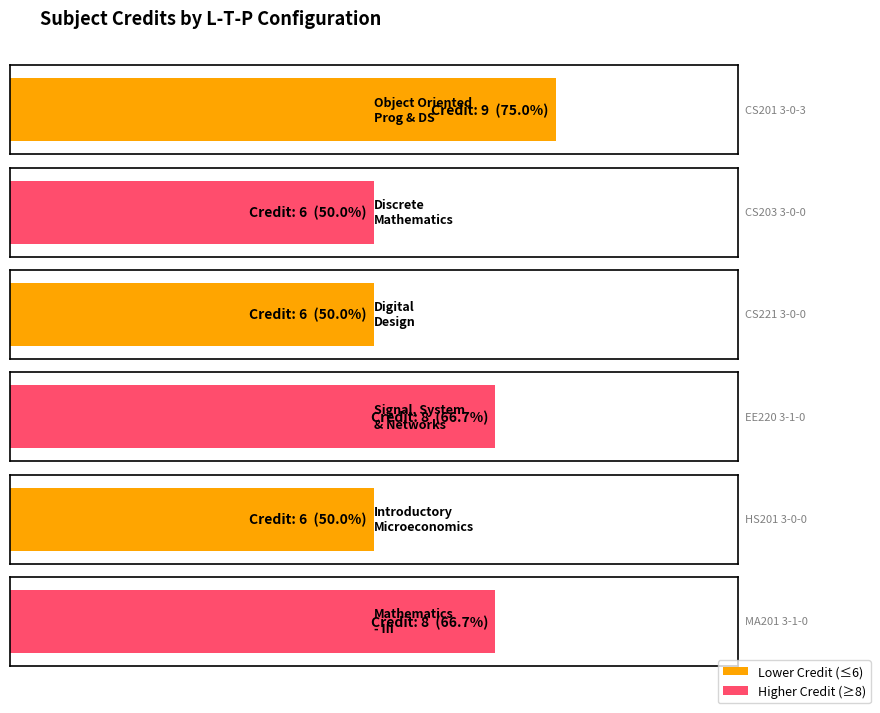

Does the chart contain any negative values?

No